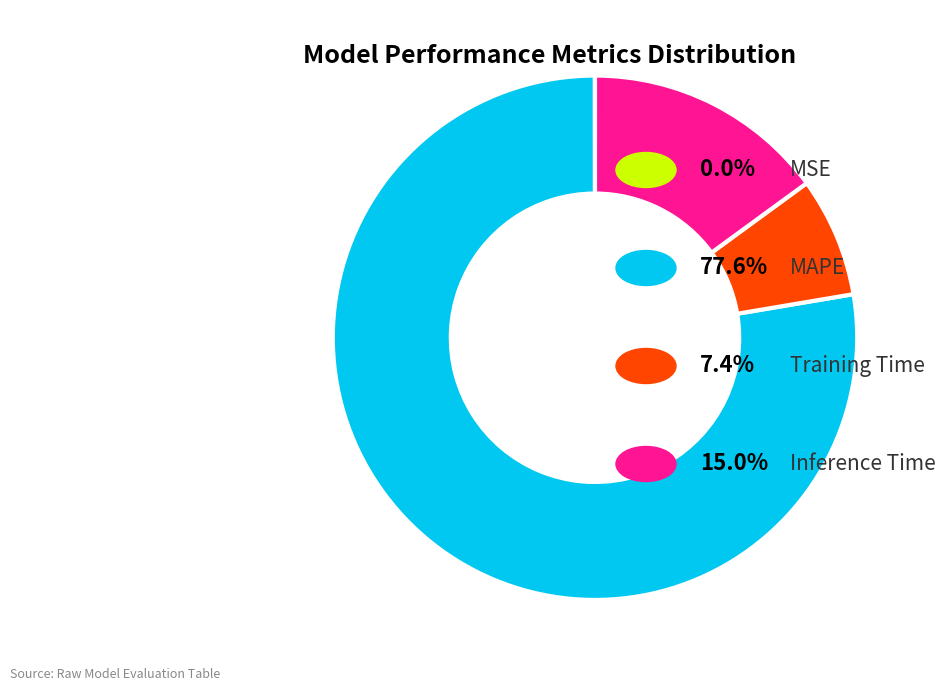

Does any single category account for the majority?

Yes